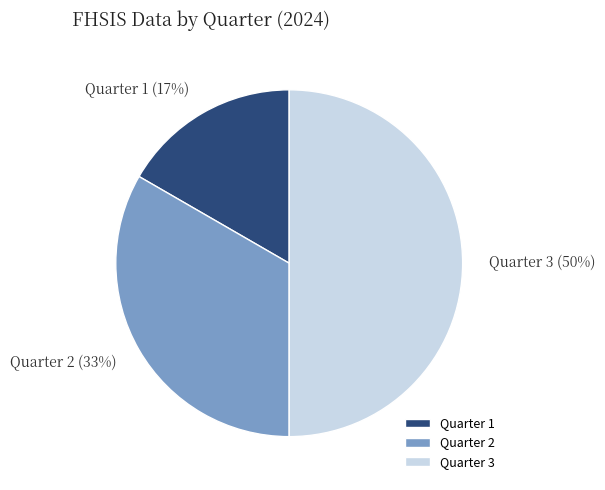

Which slice is the smallest?

Quarter 1